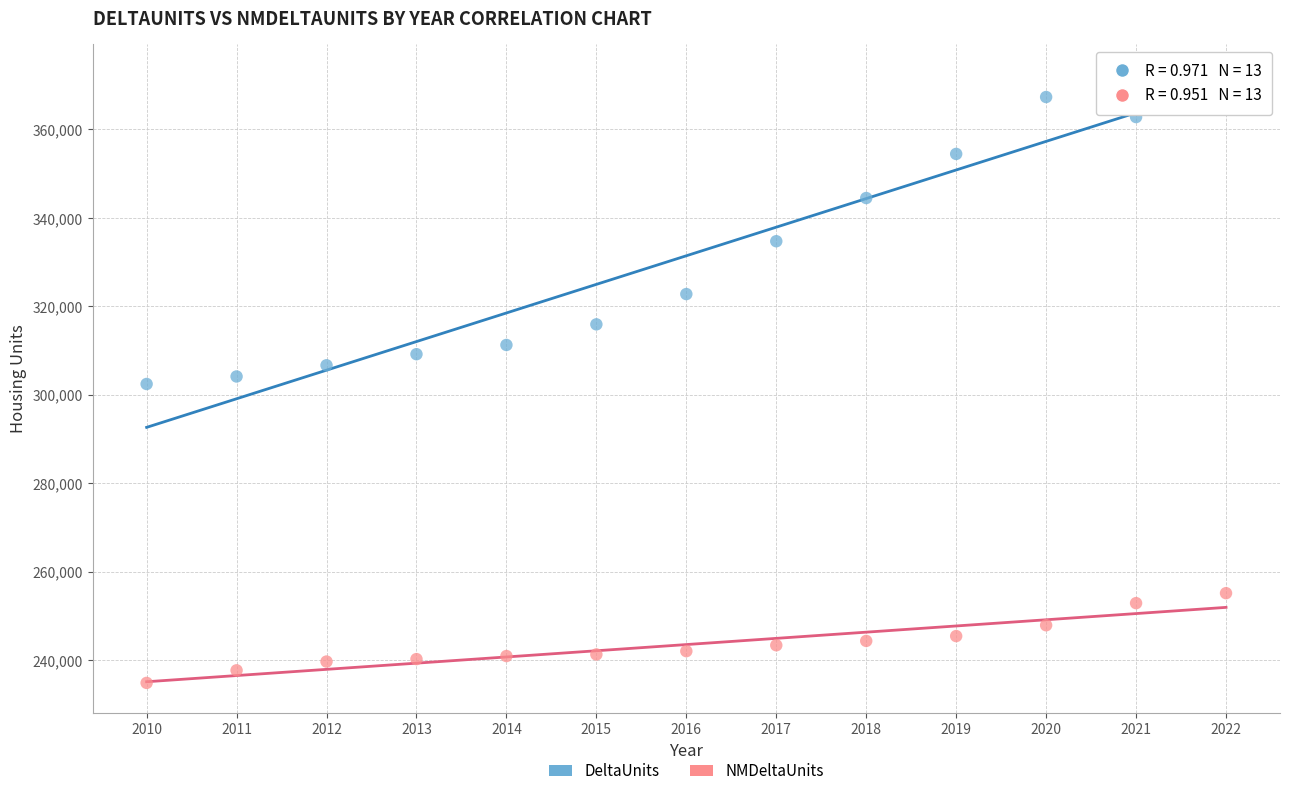

Which series reaches the minimum Y coordinate?

NMDeltaUnits